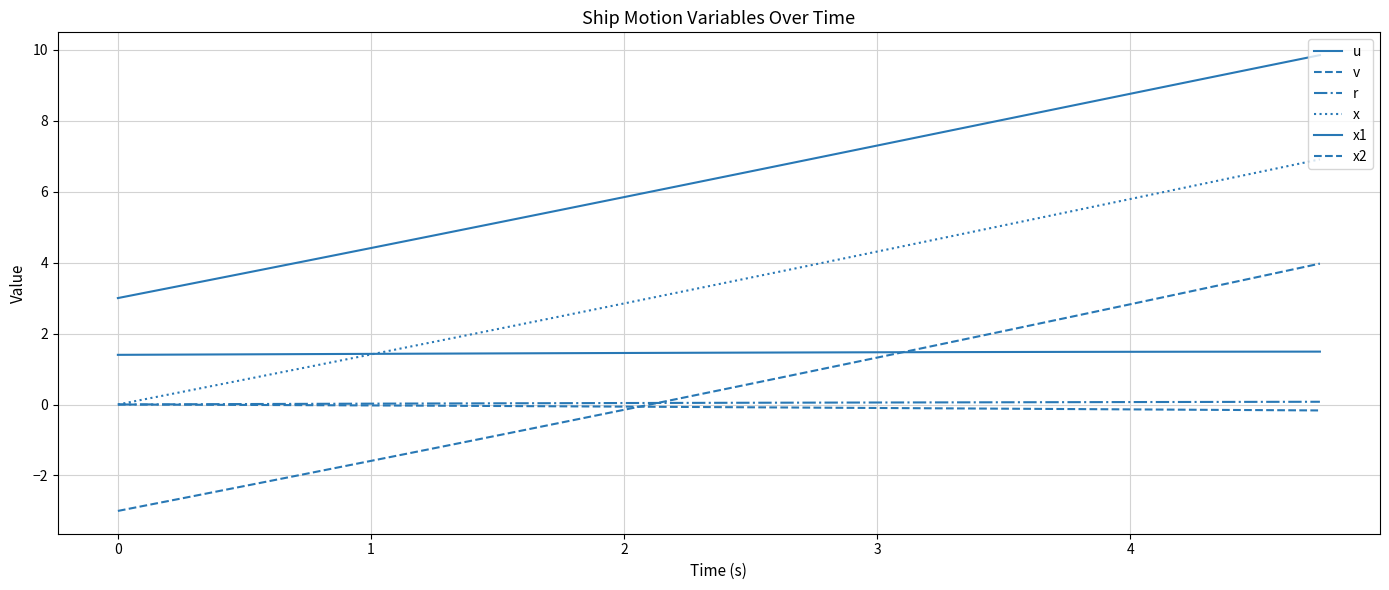

How many lines are shown in the chart?

6